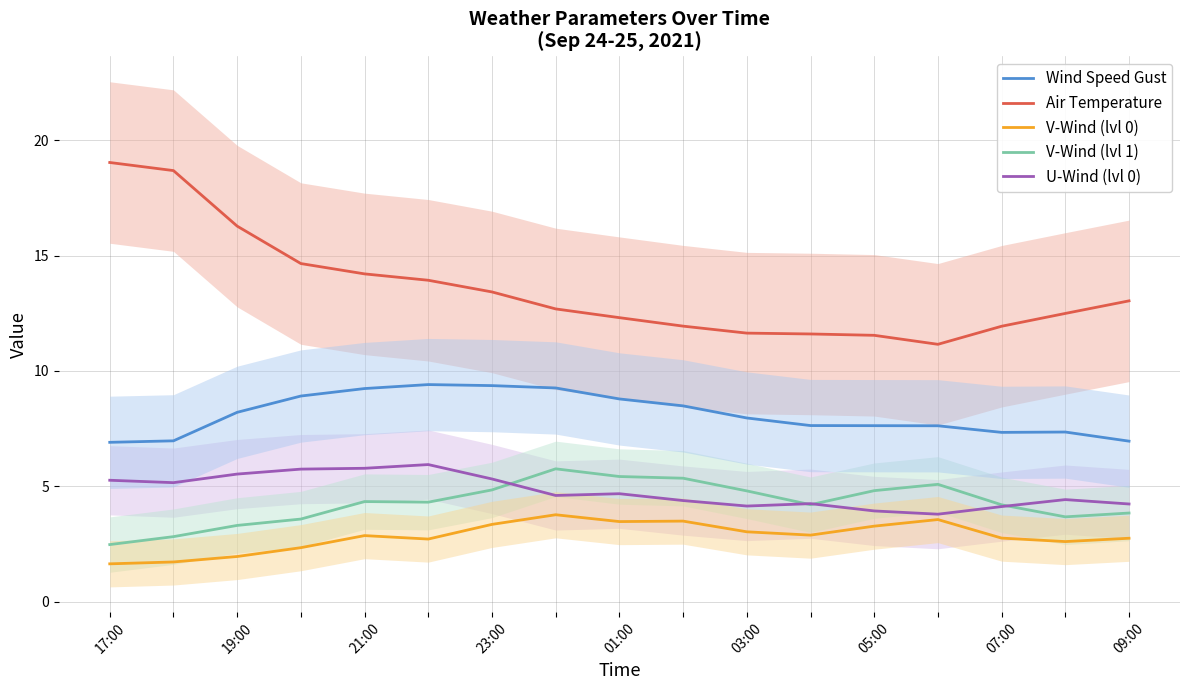

What is the approximate value of Air Temperature at 09:00?

13.0